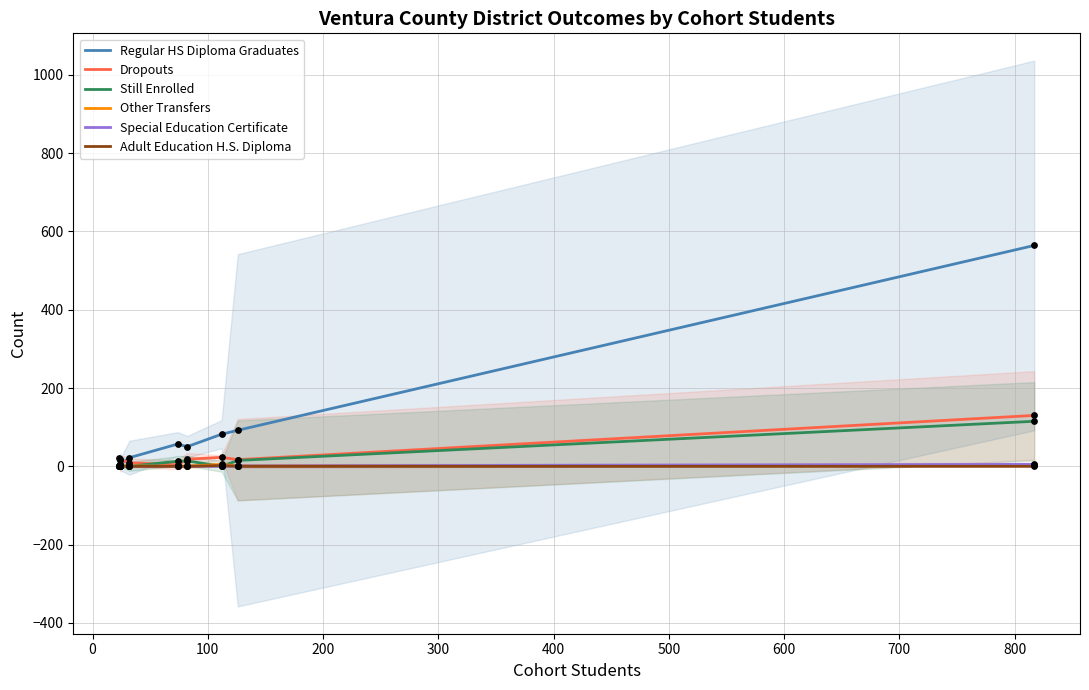

Which series has the largest total across all categories?

Regular HS Diploma Graduates